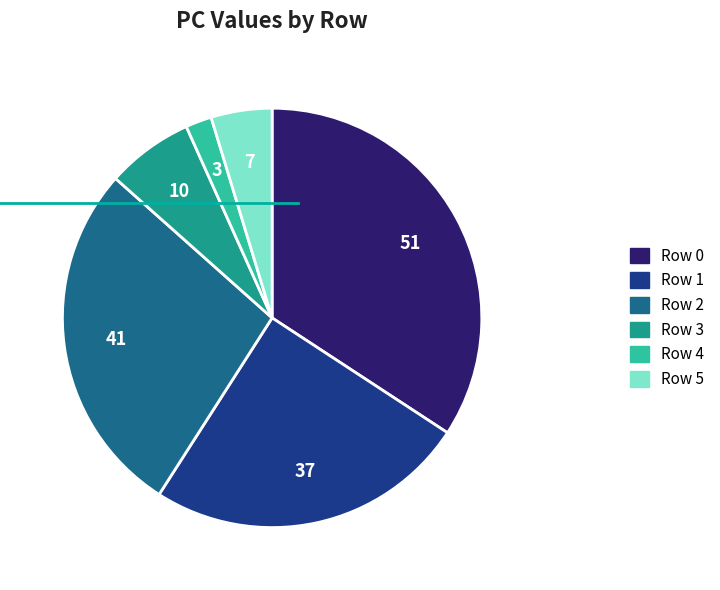

Rank the categories by value from lowest to highest.

Row 4, Row 5, Row 3, Row 1, Row 2, Row 0